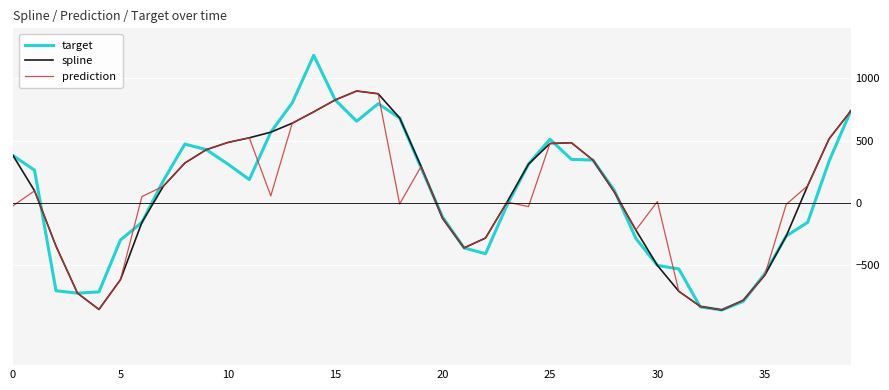

What is the minimum value shown in the chart?

-857.9